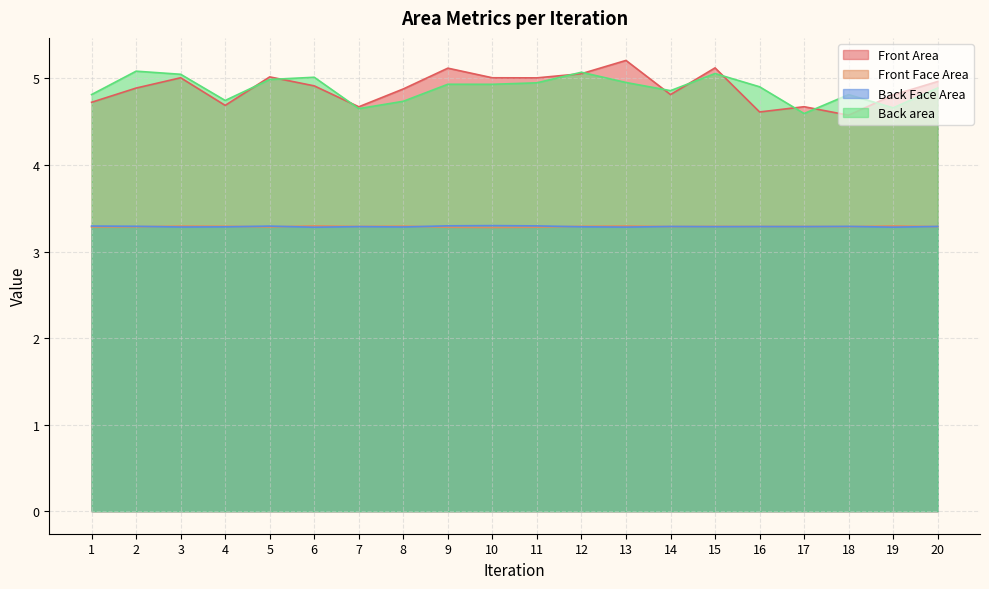

How many lines are shown in the chart?

4